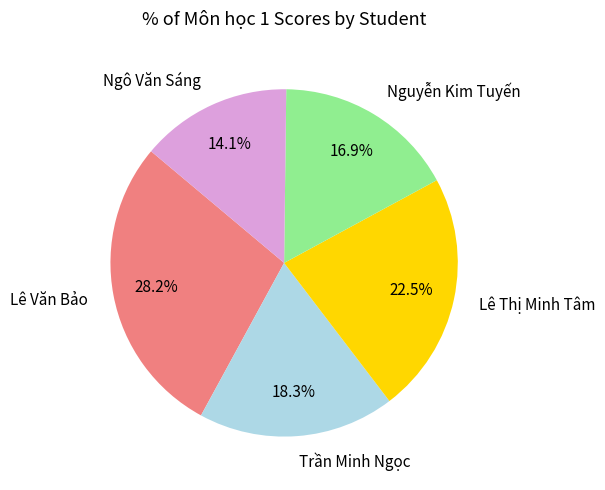

Approximately how many times larger is the value at Trần Minh Ngọc compared to Lê Thị Minh Tâm?

0.8